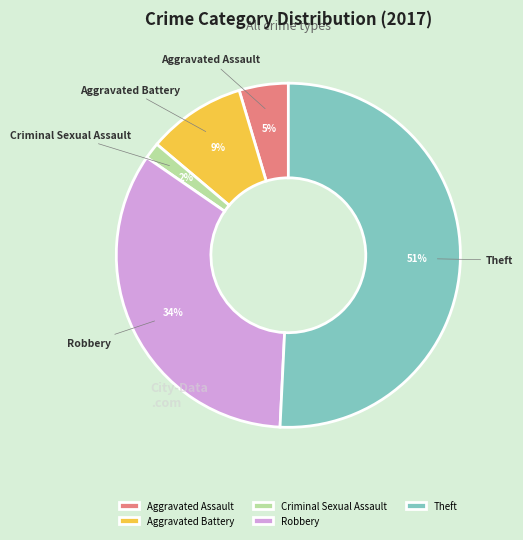

Combined, do Aggravated Battery and Criminal Sexual Assault account for over 50%?

No